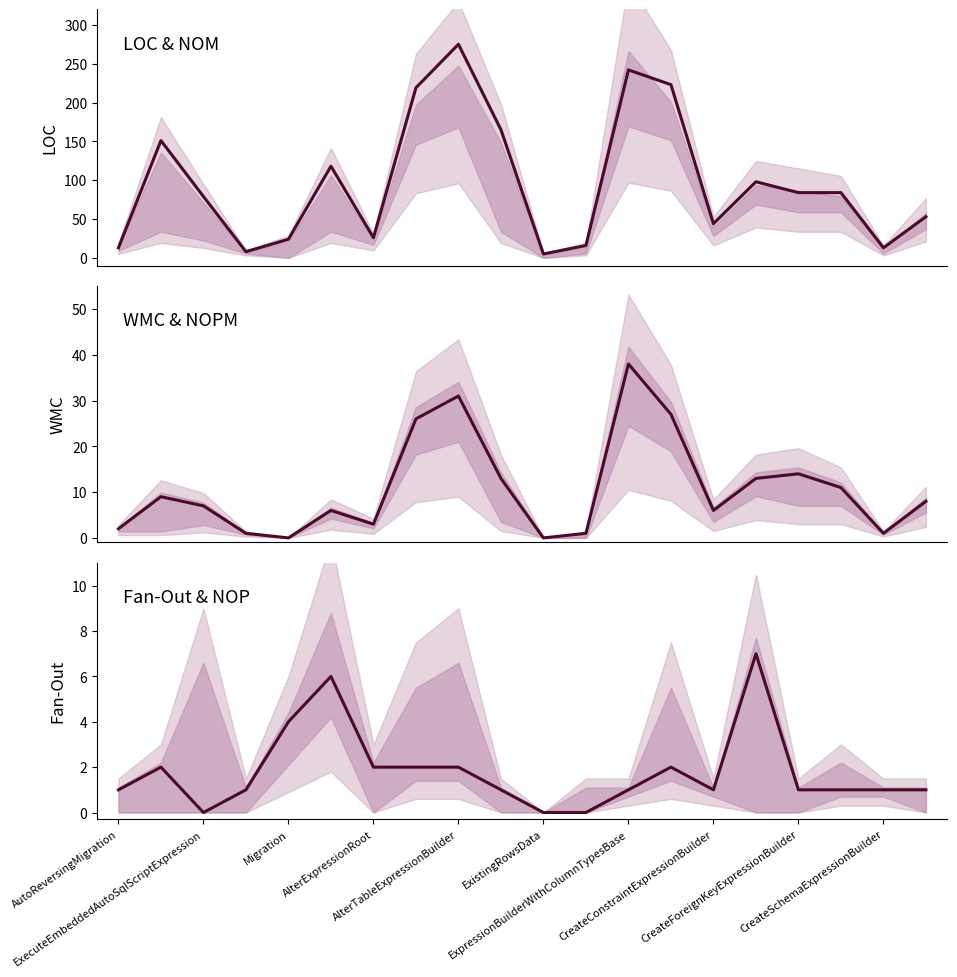

True or false: Fan-Out and WMC cross at least once.

False